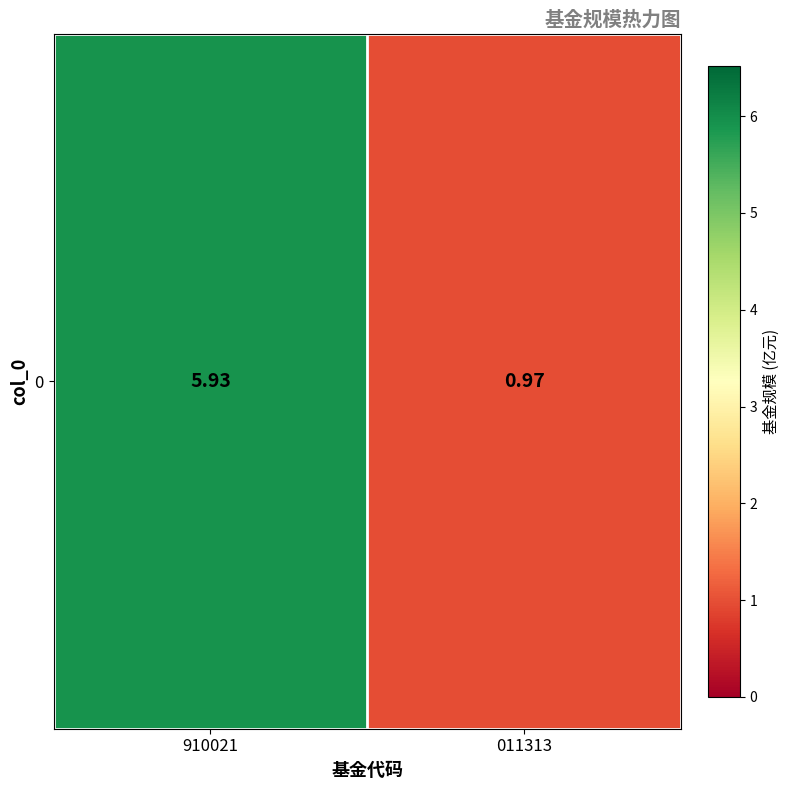

What is the minimum value shown in the chart?

1.0